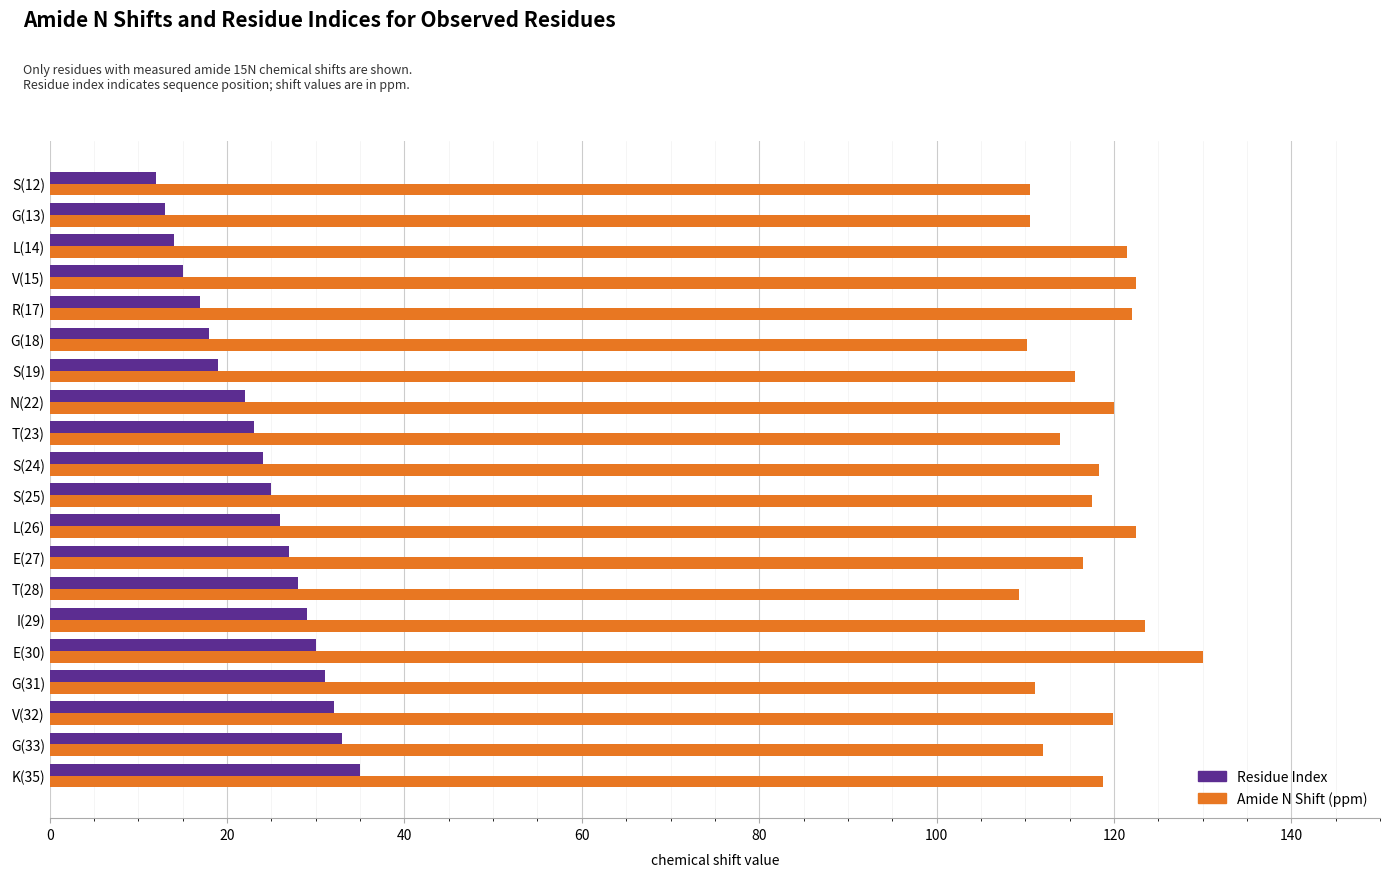

What is the sum of the Residue Index values at L(14) and K(35)?

49.0